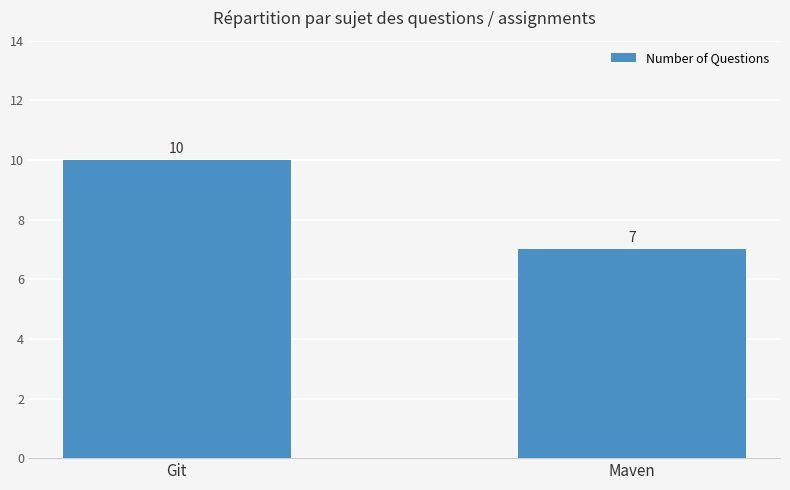

List the labels in order of value, largest first.

Git, Maven